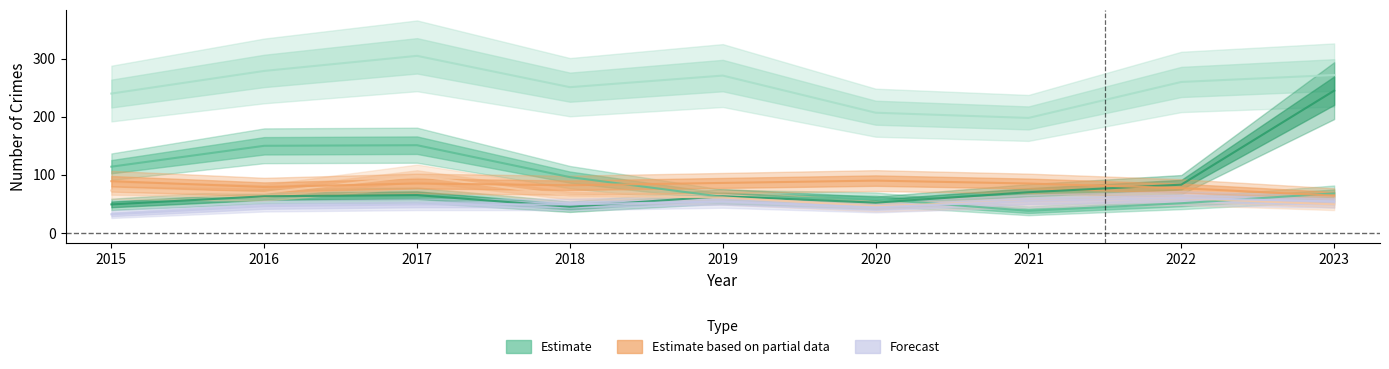

Where is Theft nearest to the value 251?

2018